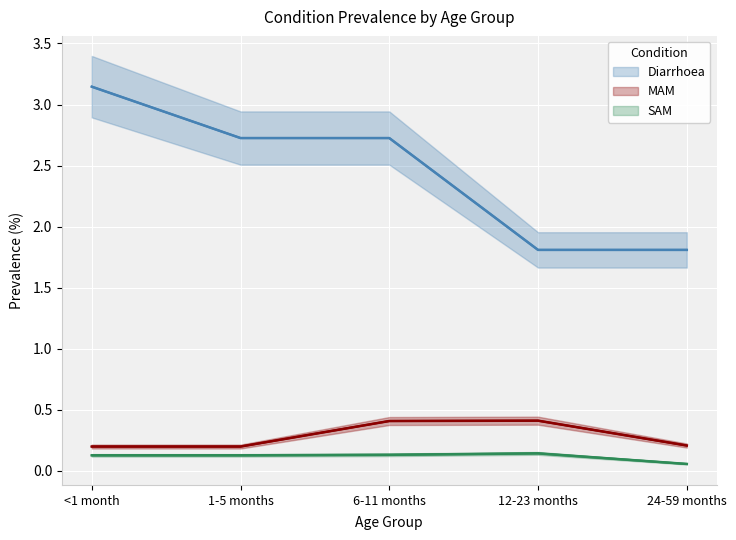

What is the label of the 2nd point from the left?

1-5 months